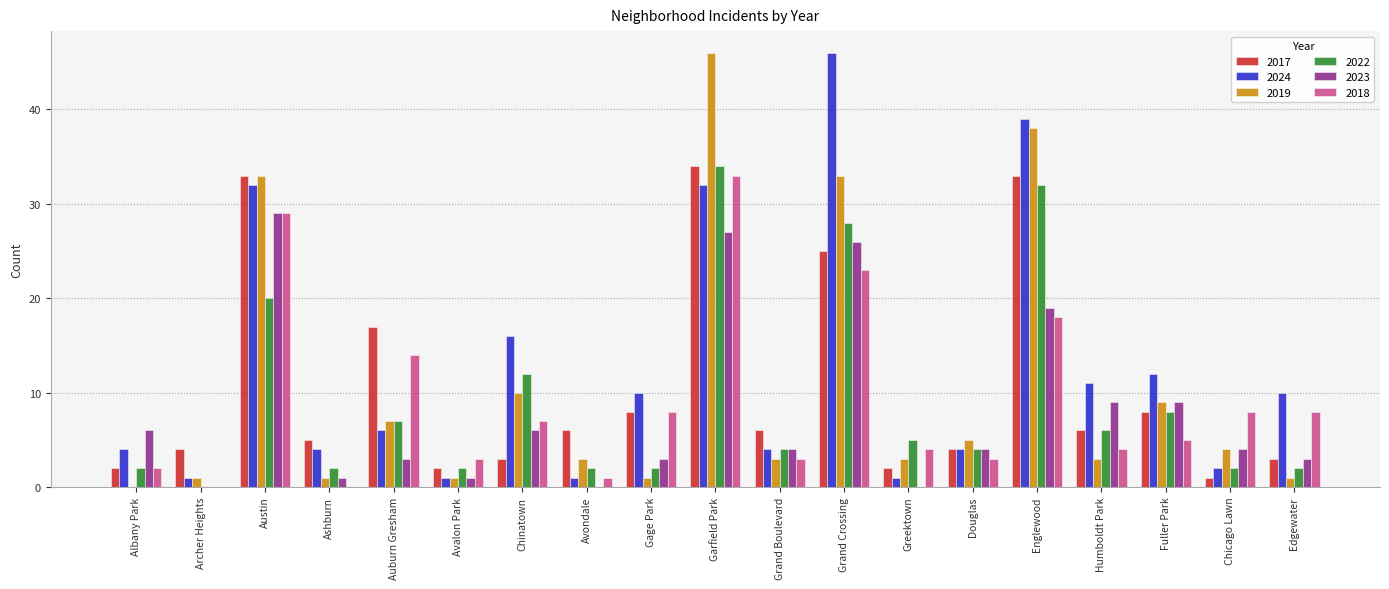

Reading right to left, transcribe all the data shown in this chart.

2017: Edgewater=3	Chicago Lawn=1	Fuller Park=8	Humboldt Park=6	Englewood=33	Douglas=4	Greektown=2	Grand Crossing=25	Grand Boulevard=6	Garfield Park=34	Gage Park=8	Avondale=6	Chinatown=3	Avalon Park=2	Auburn Gresham=17	Ashburn=5	Austin=33	Archer Heights=4	Albany Park=2
2024: Edgewater=10	Chicago Lawn=2	Fuller Park=12	Humboldt Park=11	Englewood=39	Douglas=4	Greektown=1	Grand Crossing=46	Grand Boulevard=4	Garfield Park=32	Gage Park=10	Avondale=1	Chinatown=16	Avalon Park=1	Auburn Gresham=6	Ashburn=4	Austin=32	Archer Heights=1	Albany Park=4
2019: Edgewater=1	Chicago Lawn=4	Fuller Park=9	Humboldt Park=3	Englewood=38	Douglas=5	Greektown=3	Grand Crossing=33	Grand Boulevard=3	Garfield Park=46	Gage Park=1	Avondale=3	Chinatown=10	Avalon Park=1	Auburn Gresham=7	Ashburn=1	Austin=33	Archer Heights=1	Albany Park=0
2022: Edgewater=2	Chicago Lawn=2	Fuller Park=8	Humboldt Park=6	Englewood=32	Douglas=4	Greektown=5	Grand Crossing=28	Grand Boulevard=4	Garfield Park=34	Gage Park=2	Avondale=2	Chinatown=12	Avalon Park=2	Auburn Gresham=7	Ashburn=2	Austin=20	Archer Heights=0	Albany Park=2
2023: Edgewater=3	Chicago Lawn=4	Fuller Park=9	Humboldt Park=9	Englewood=19	Douglas=4	Greektown=0	Grand Crossing=26	Grand Boulevard=4	Garfield Park=27	Gage Park=3	Avondale=0	Chinatown=6	Avalon Park=1	Auburn Gresham=3	Ashburn=1	Austin=29	Archer Heights=0	Albany Park=6
2018: Edgewater=8	Chicago Lawn=8	Fuller Park=5	Humboldt Park=4	Englewood=18	Douglas=3	Greektown=4	Grand Crossing=23	Grand Boulevard=3	Garfield Park=33	Gage Park=8	Avondale=1	Chinatown=7	Avalon Park=3	Auburn Gresham=14	Ashburn=0	Austin=29	Archer Heights=0	Albany Park=2